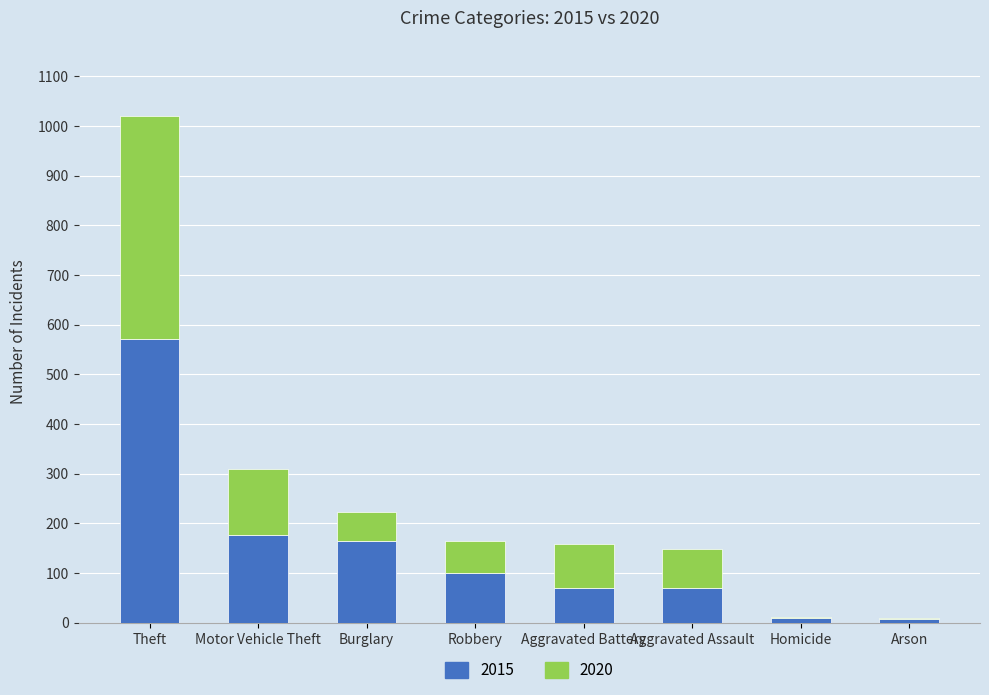

Count the number of data series in this chart.

2